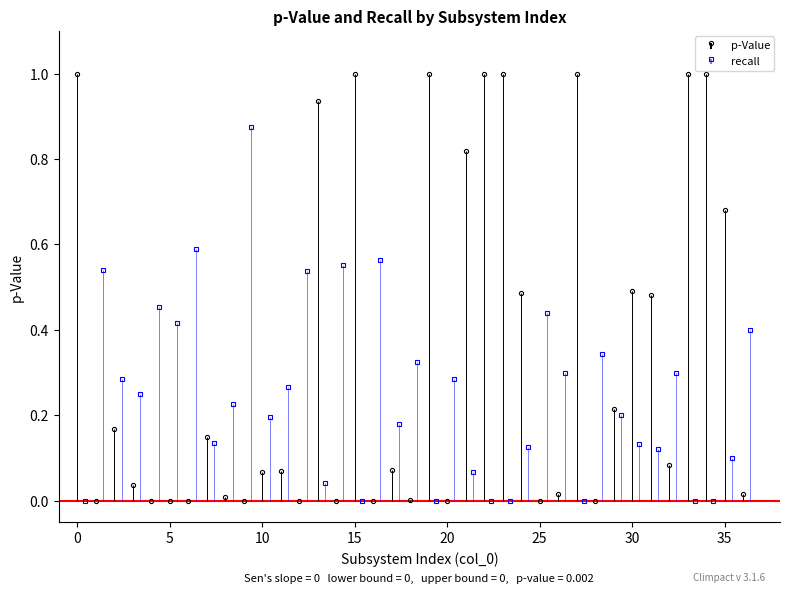

What is the maximum value shown in the chart?

1.0